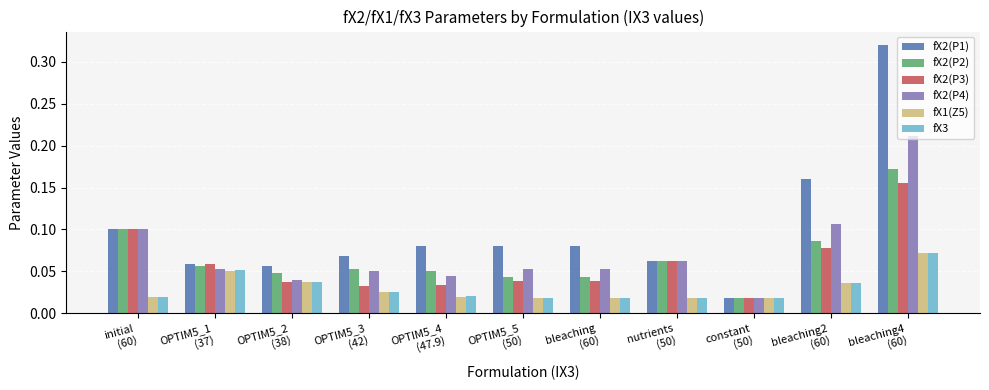

At how many categories does at least one series exceed 0?

11